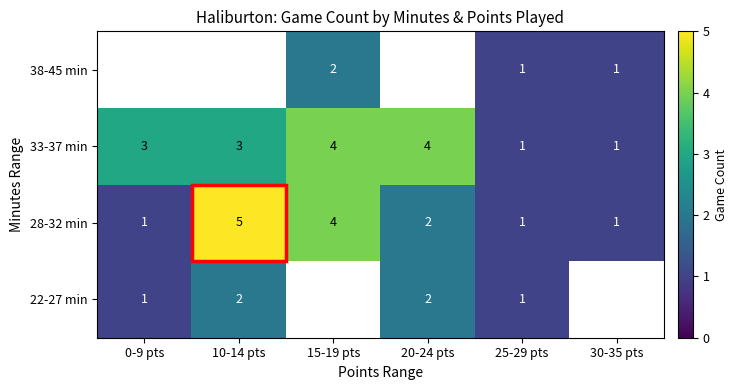

What is the difference between the maximum and minimum values in the 28-32 min series?

4